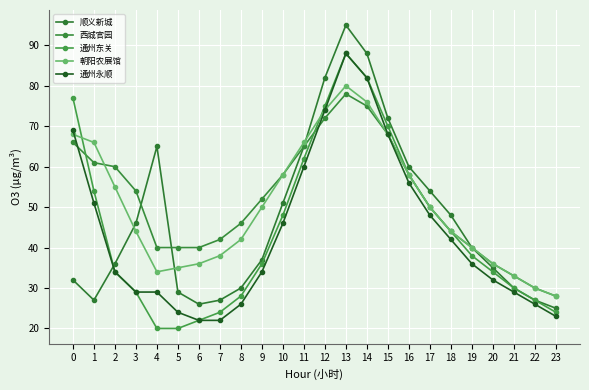

Is it true that 朝阳农展馆 equals 36 at 6?

True